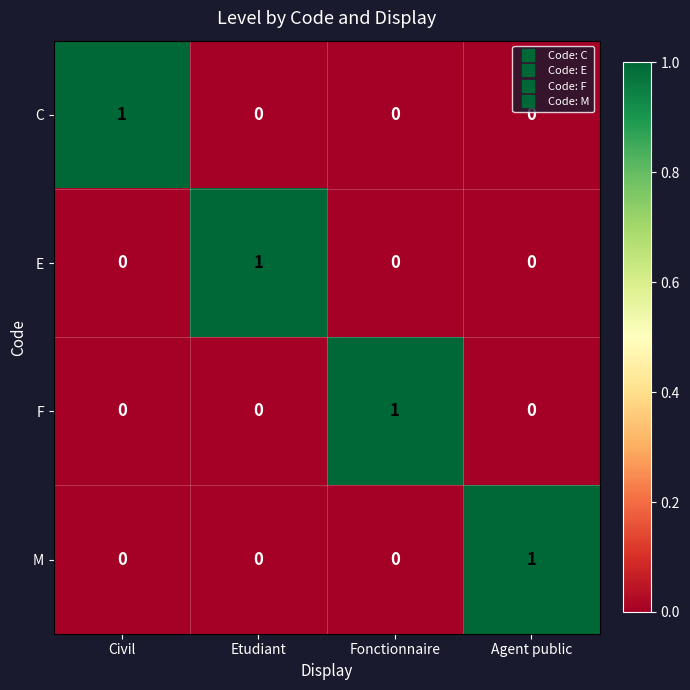

Count the number of data series in this chart.

4